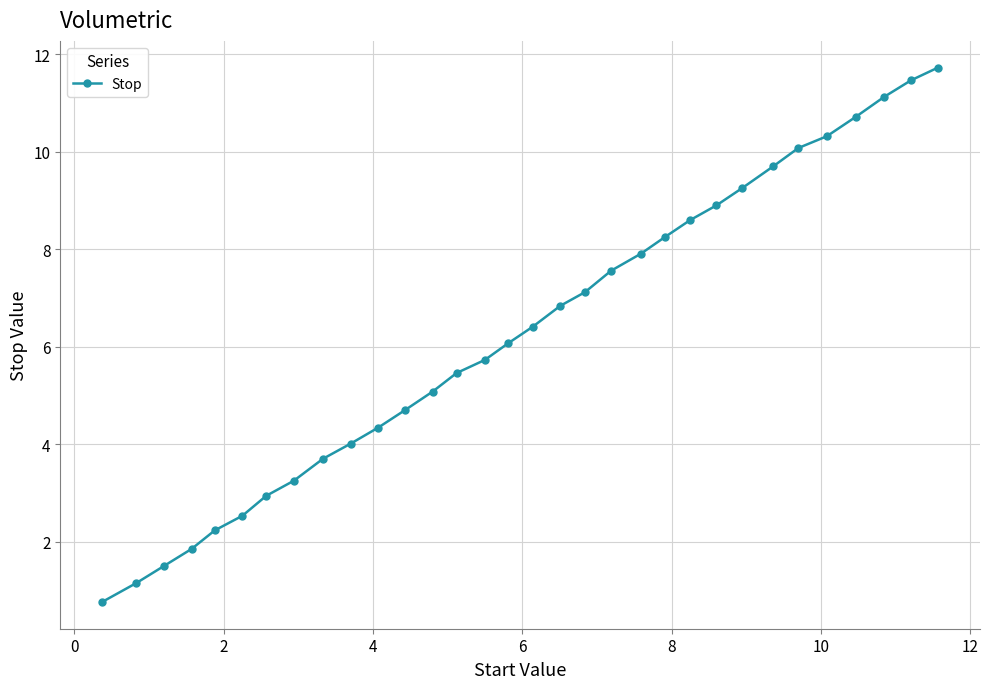

What is the greatest value displayed?

11.7